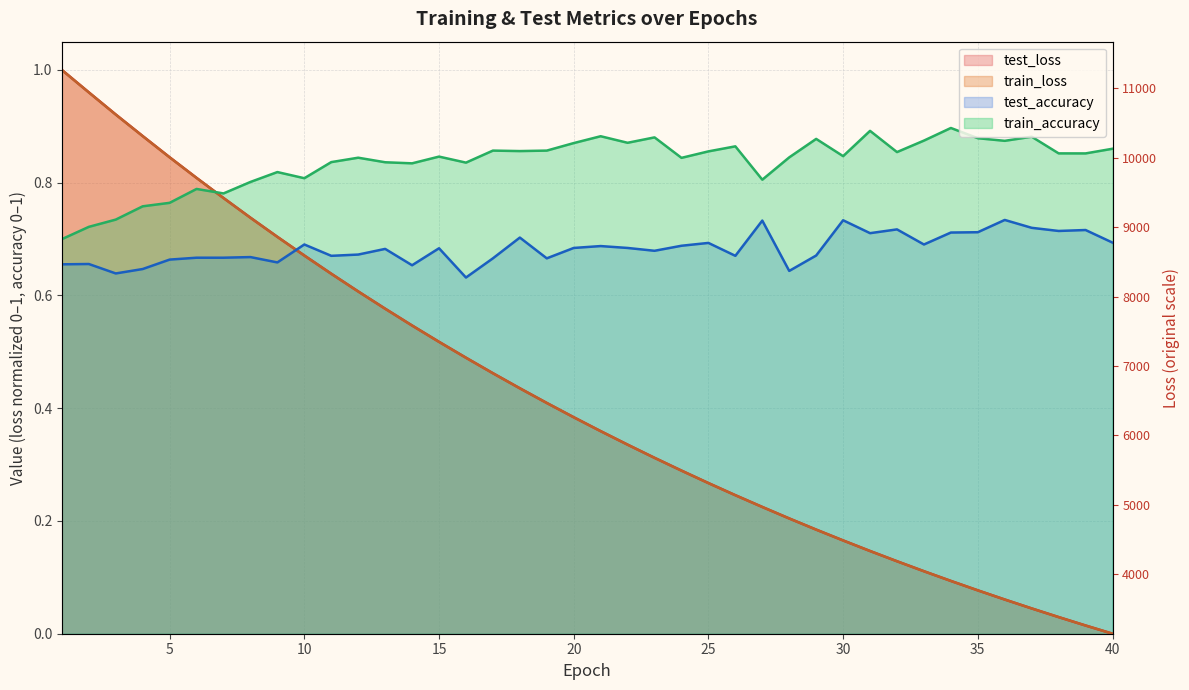

Does the chart display data point markers on the line(s)?

No